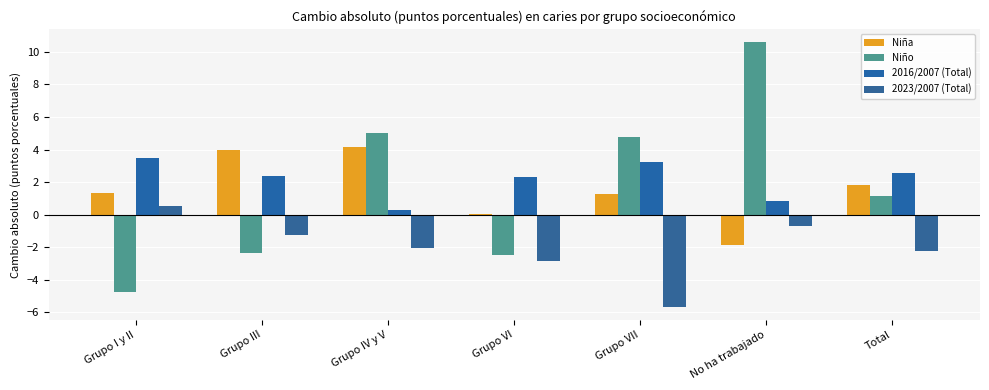

Reading right to left, transcribe all the data shown in this chart.

Niña: Total=1.8	No ha trabajado=-1.9	Grupo VII=1.3	Grupo VI=0.1	Grupo IV y V=4.2	Grupo III=4.0	Grupo I y II=1.3
Niño: Total=1.1	No ha trabajado=10.6	Grupo VII=4.8	Grupo VI=-2.5	Grupo IV y V=5.0	Grupo III=-2.4	Grupo I y II=-4.7
2016/2007 (Total): Total=2.6	No ha trabajado=0.8	Grupo VII=3.2	Grupo VI=2.3	Grupo IV y V=0.3	Grupo III=2.4	Grupo I y II=3.5
2023/2007 (Total): Total=-2.3	No ha trabajado=-0.7	Grupo VII=-5.7	Grupo VI=-2.9	Grupo IV y V=-2.1	Grupo III=-1.3	Grupo I y II=0.5